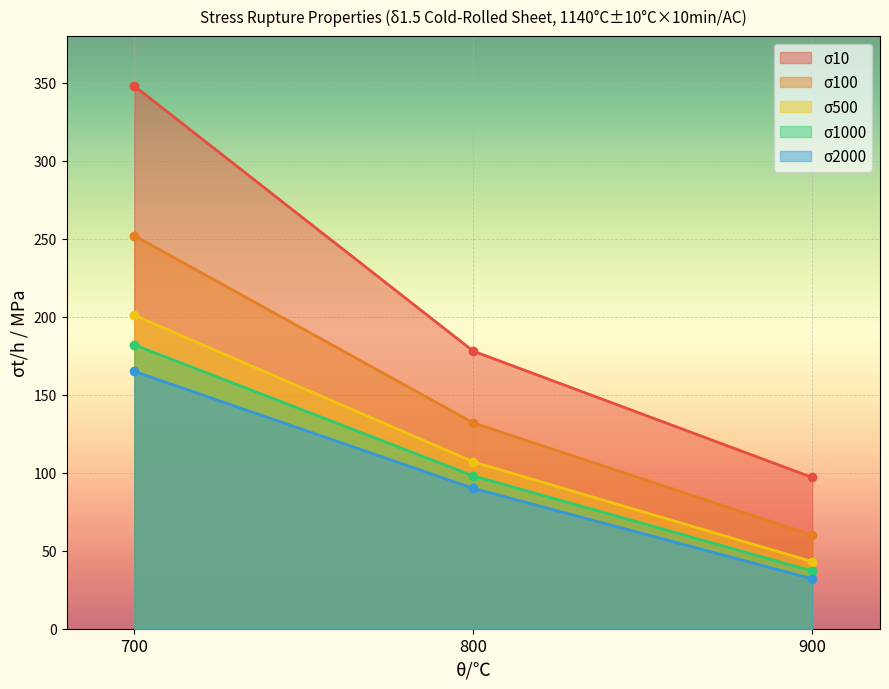

Read the σ100 value at 700.

252